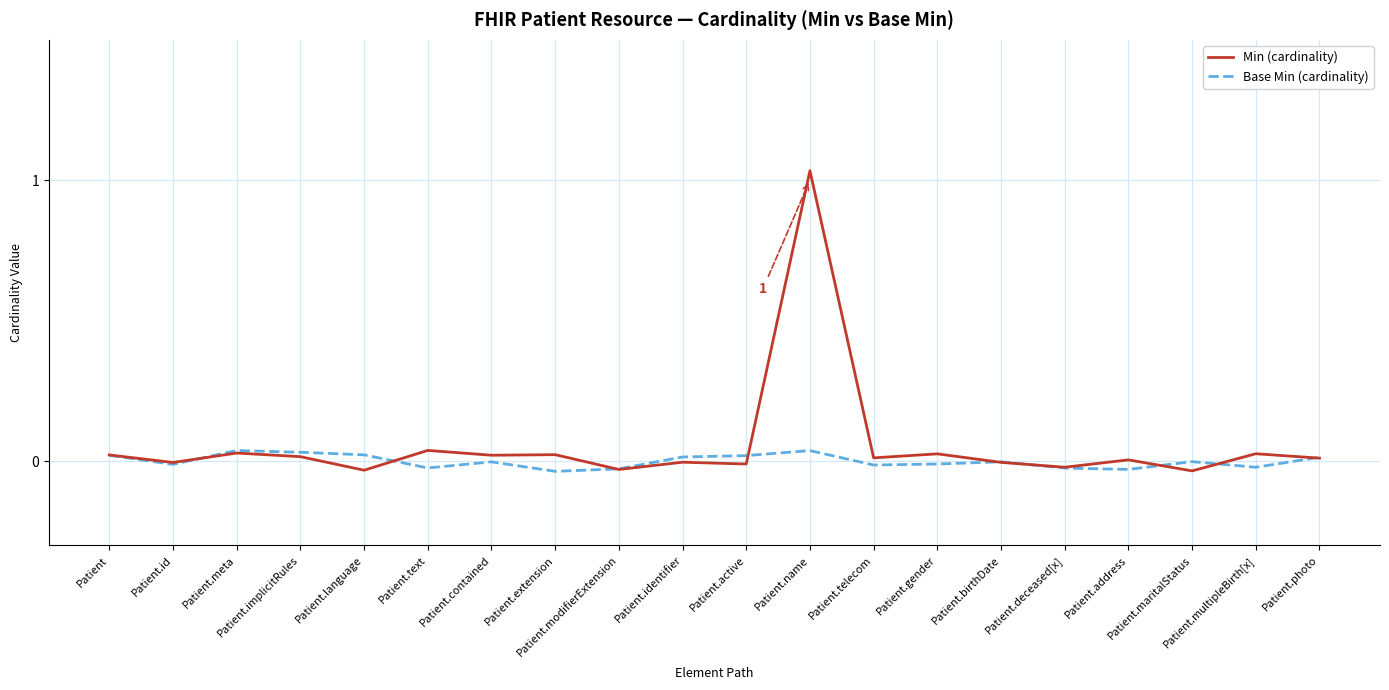

Which series has the widest spread of values?

Min (cardinality)